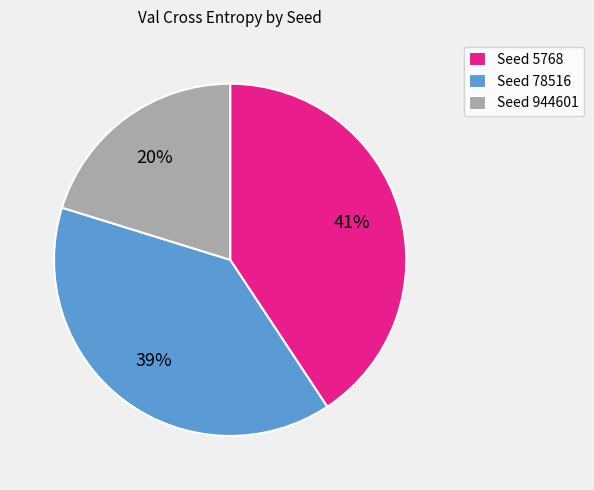

True or false: Seed 78516 accounts for 32% of the total.

False